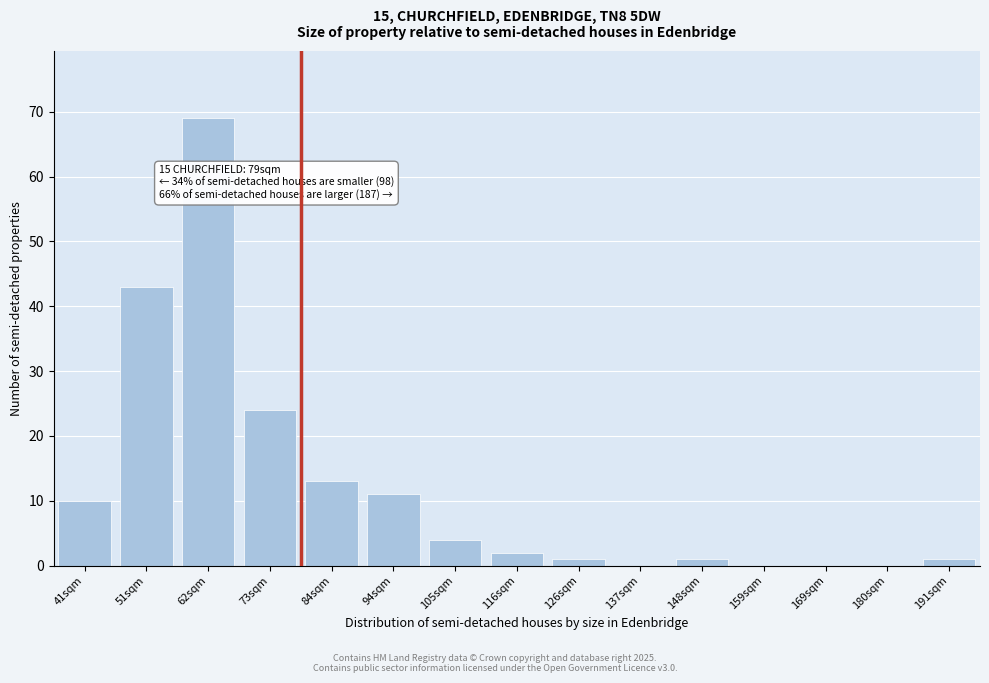

Reading right to left, transcribe all the data shown in this chart.

191sqm=1	180sqm=0	169sqm=0	159sqm=0	148sqm=1	137sqm=0	126sqm=1	116sqm=2	105sqm=4	94sqm=11	84sqm=13	73sqm=24	62sqm=69	51sqm=43	41sqm=10